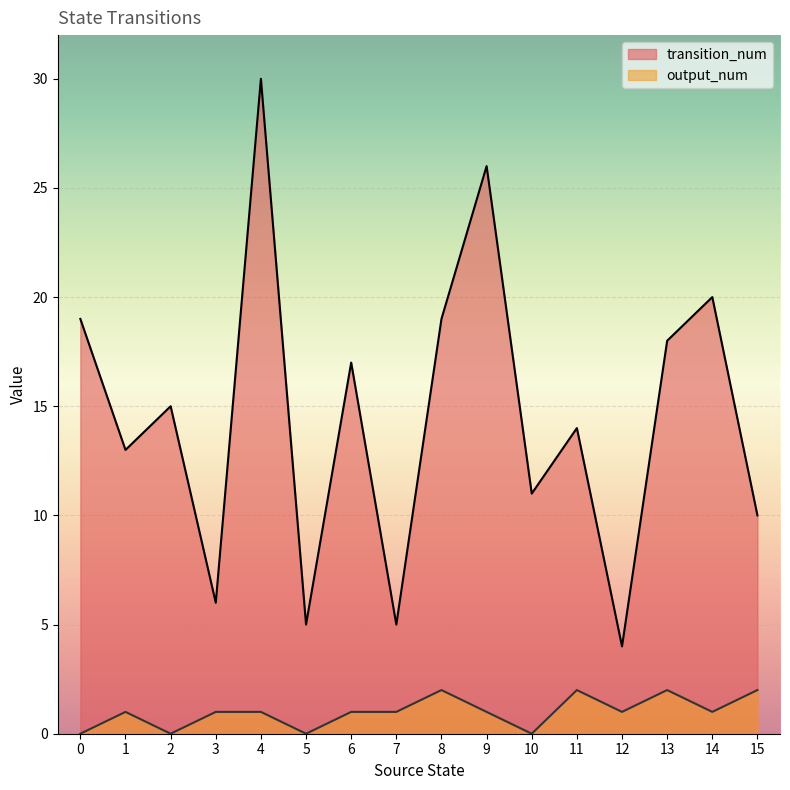

Is the value of transition_num at 3 greater than the value of output_num at 13?

Yes